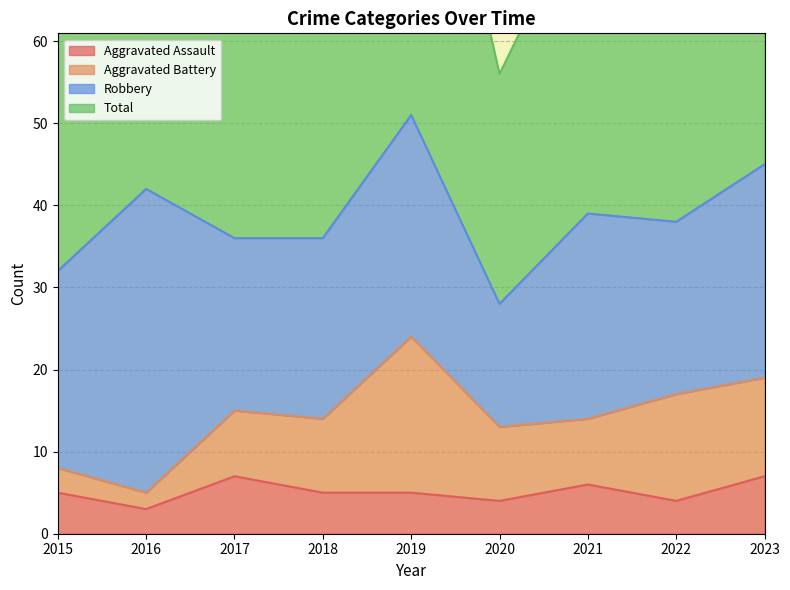

What is the sum of the Aggravated Assault values at 2020 and 2022?

8